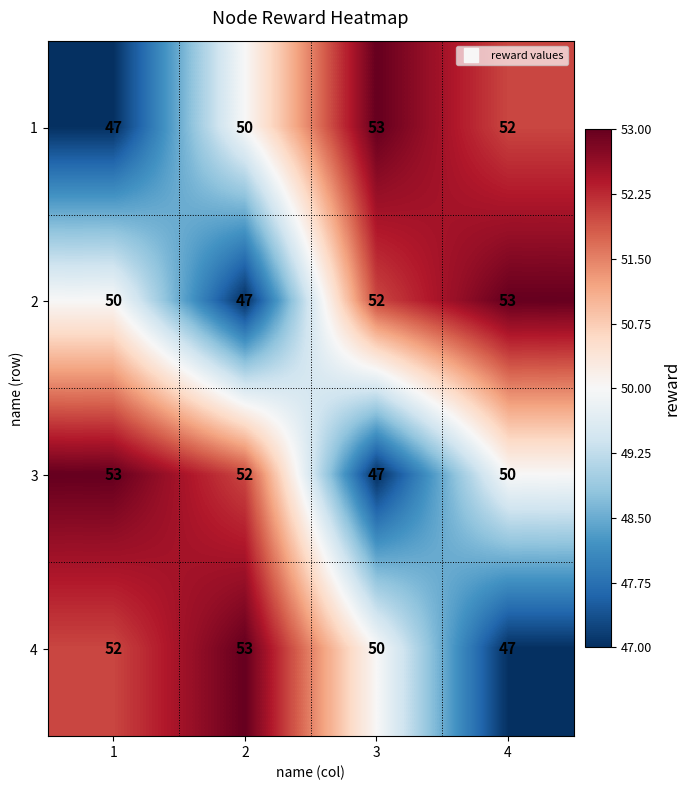

What is the total value across all series at 2?

202